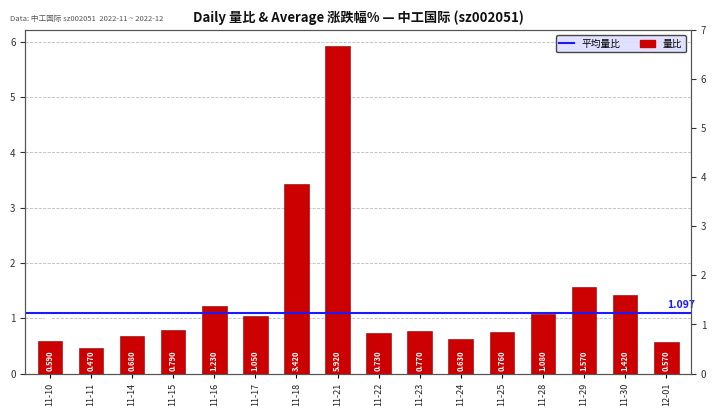

What is the sum of all values?

21.7